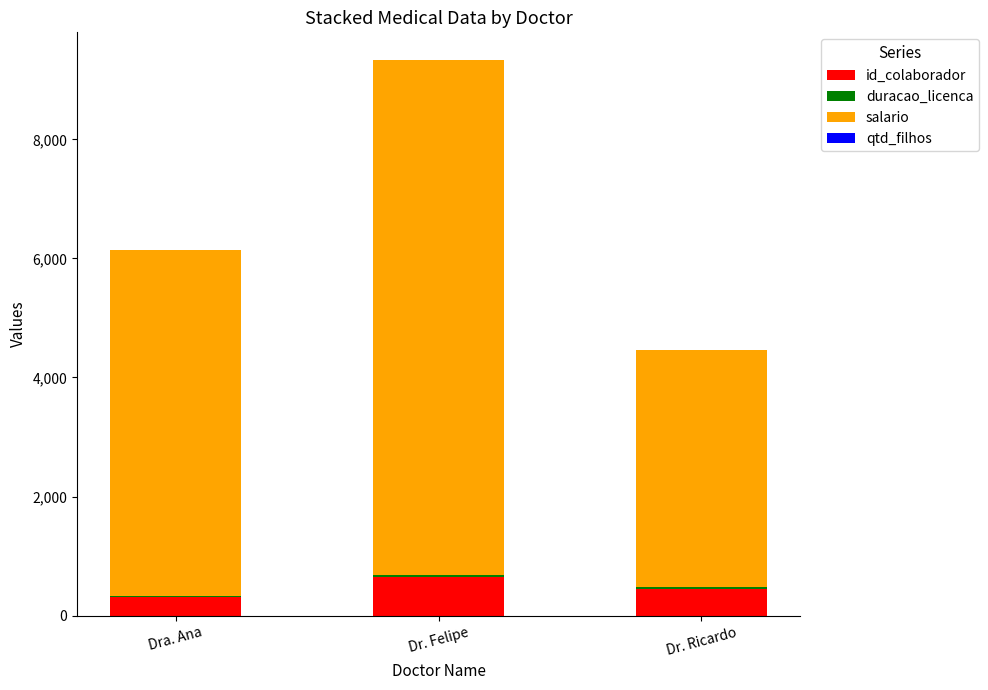

True or false: id_colaborador has a value of 307.0 at Dra. Ana.

True